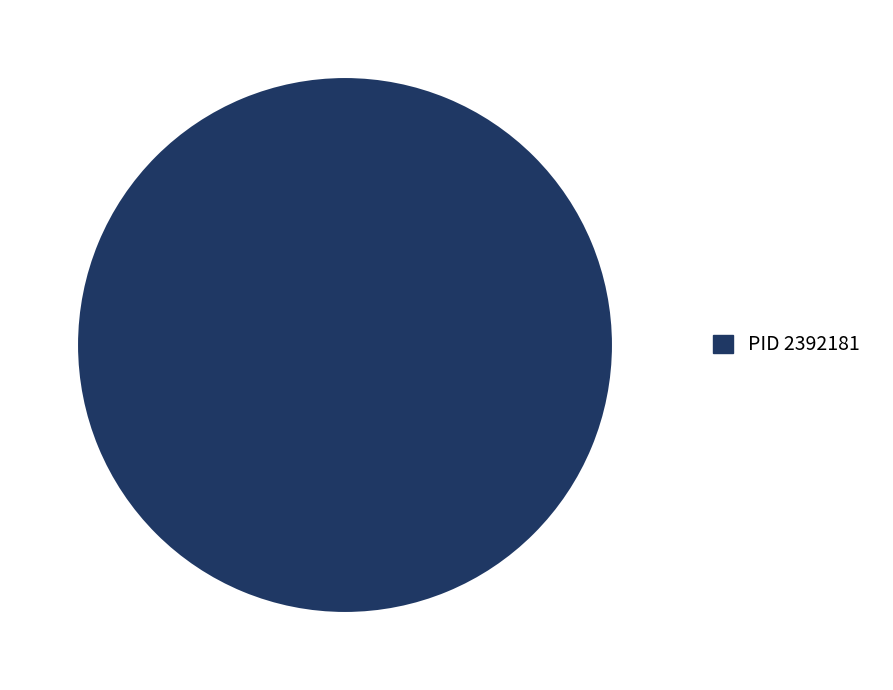

How many segments does this pie chart have?

1